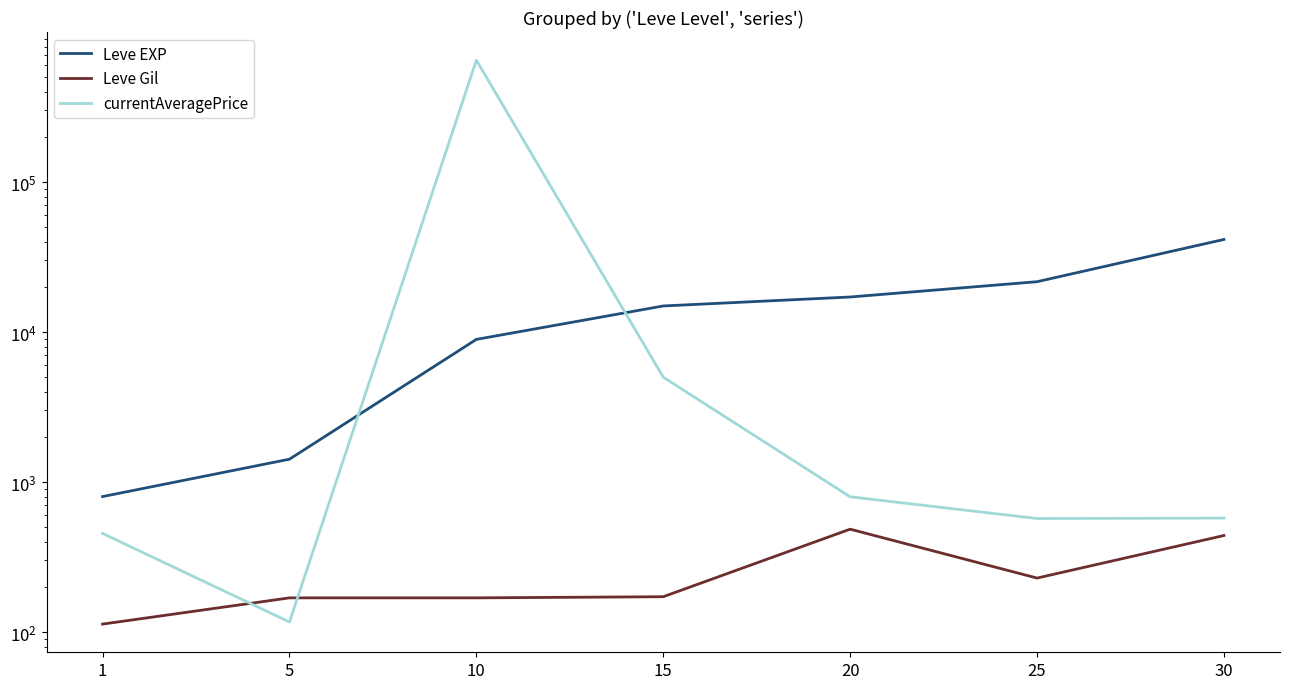

Rank the series by their average value, from highest to lowest.

currentAveragePrice, Leve EXP, Leve Gil